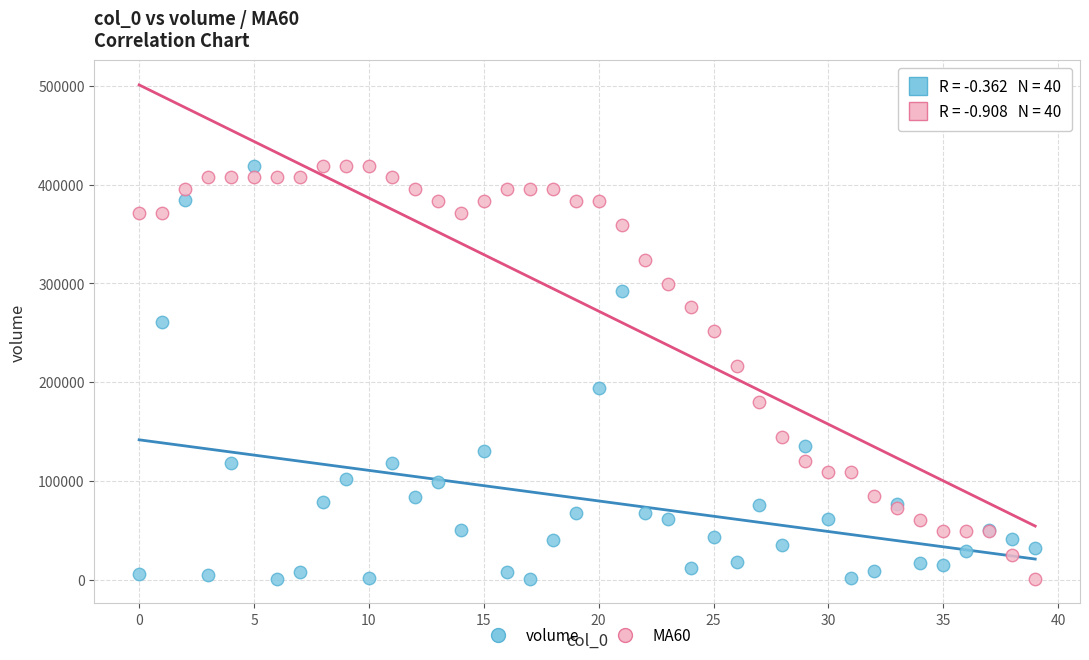

Across all series, what Y value is closest to 210175?

216151.4